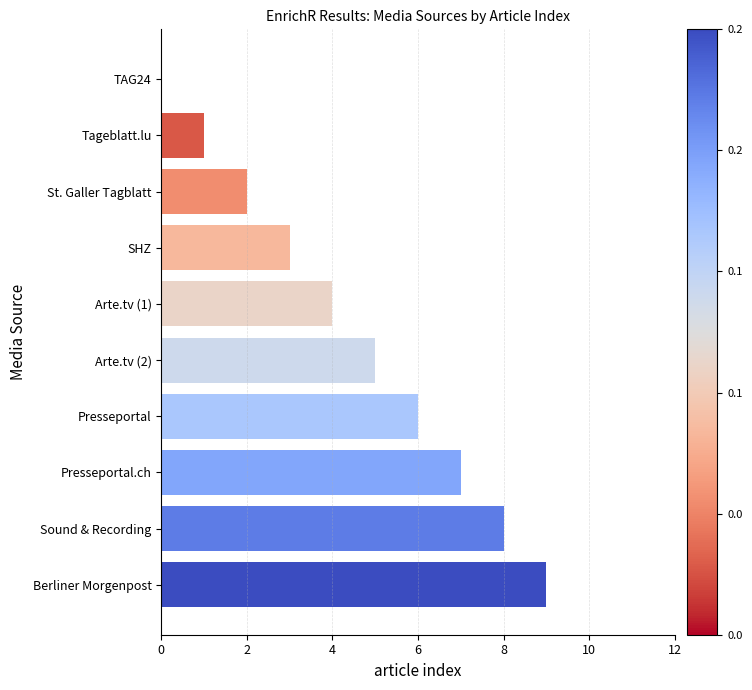

What is the change in value from Presseportal.ch to Sound & Recording?

+1